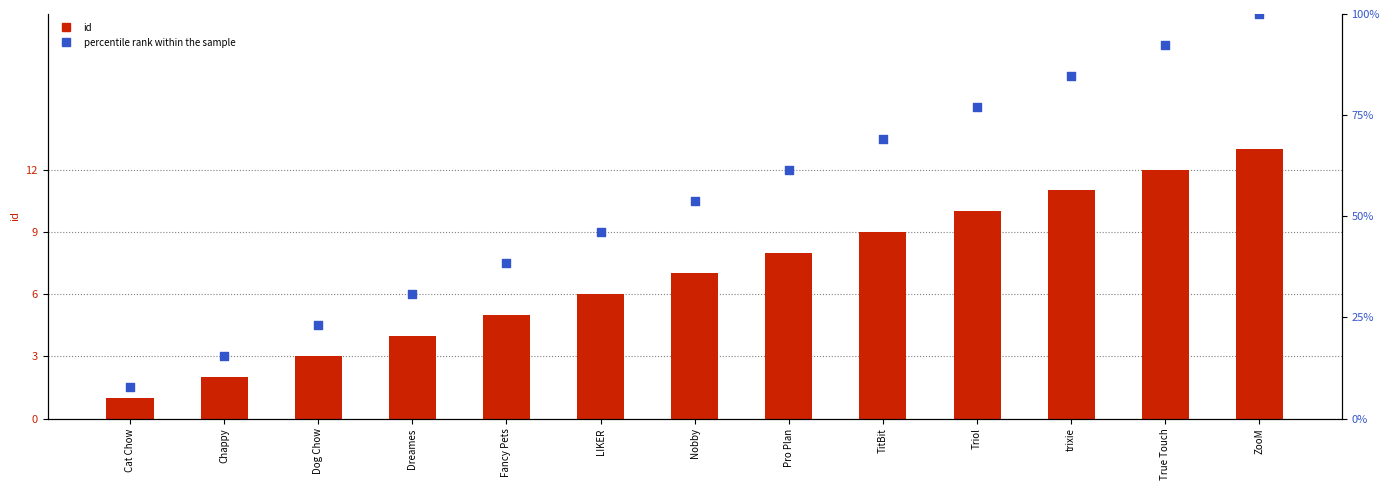

Which series reaches the maximum Y coordinate?

percentile rank within the sample